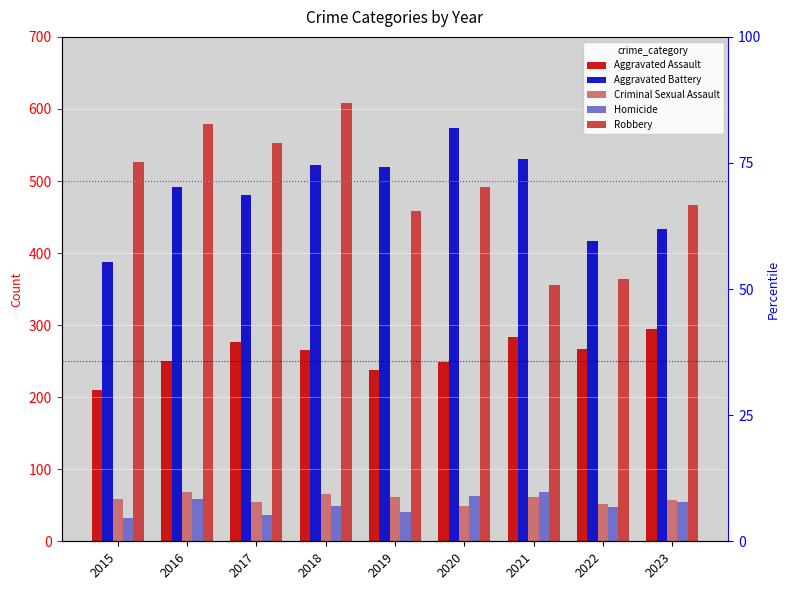

True or false: Homicide has a value of 83 at 2023.

False